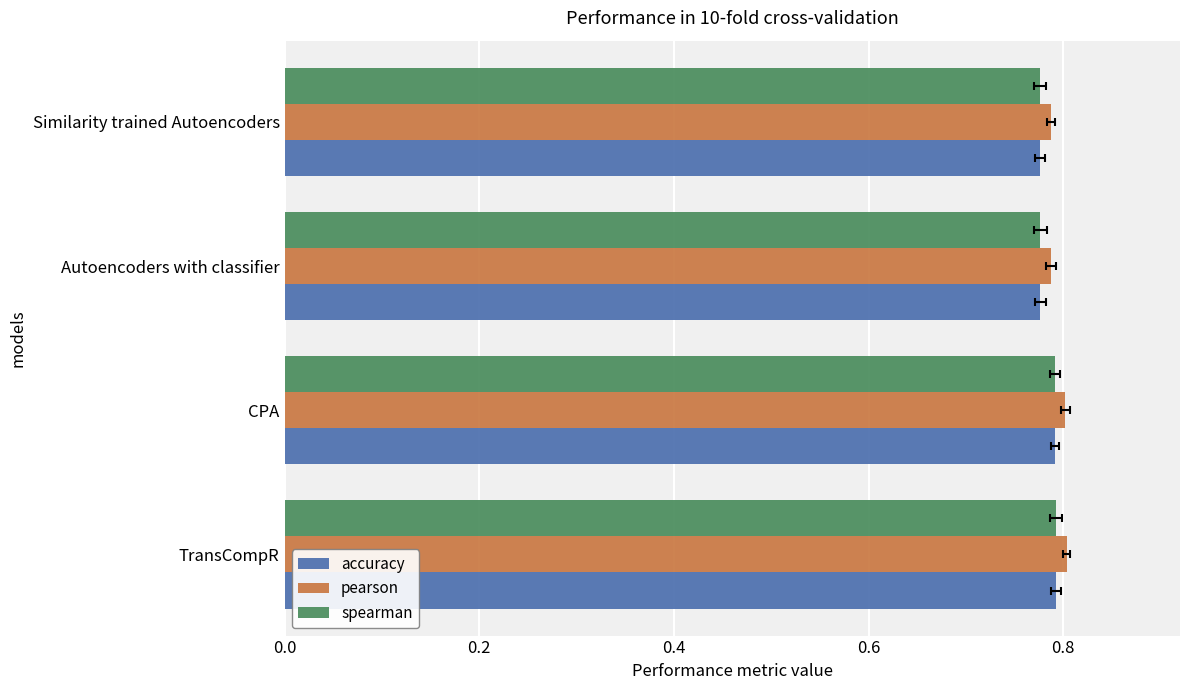

What is the maximum value for accuracy?

0.8